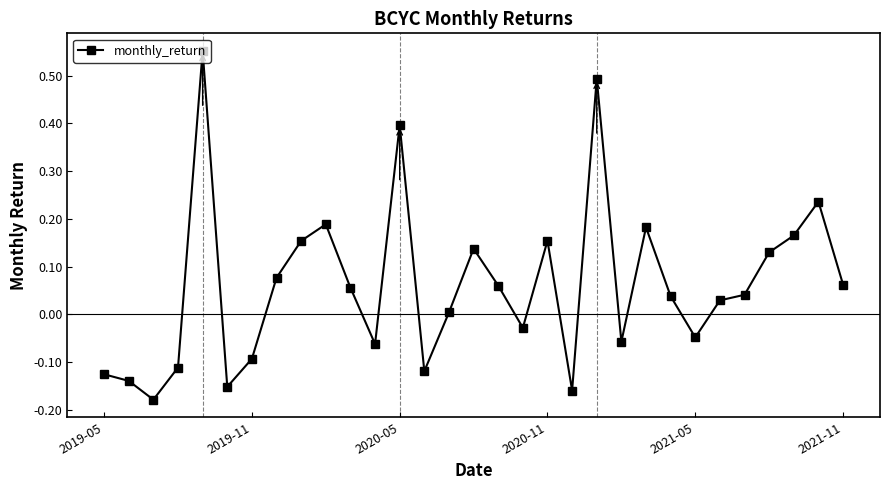

How many distinct data groups are displayed?

1